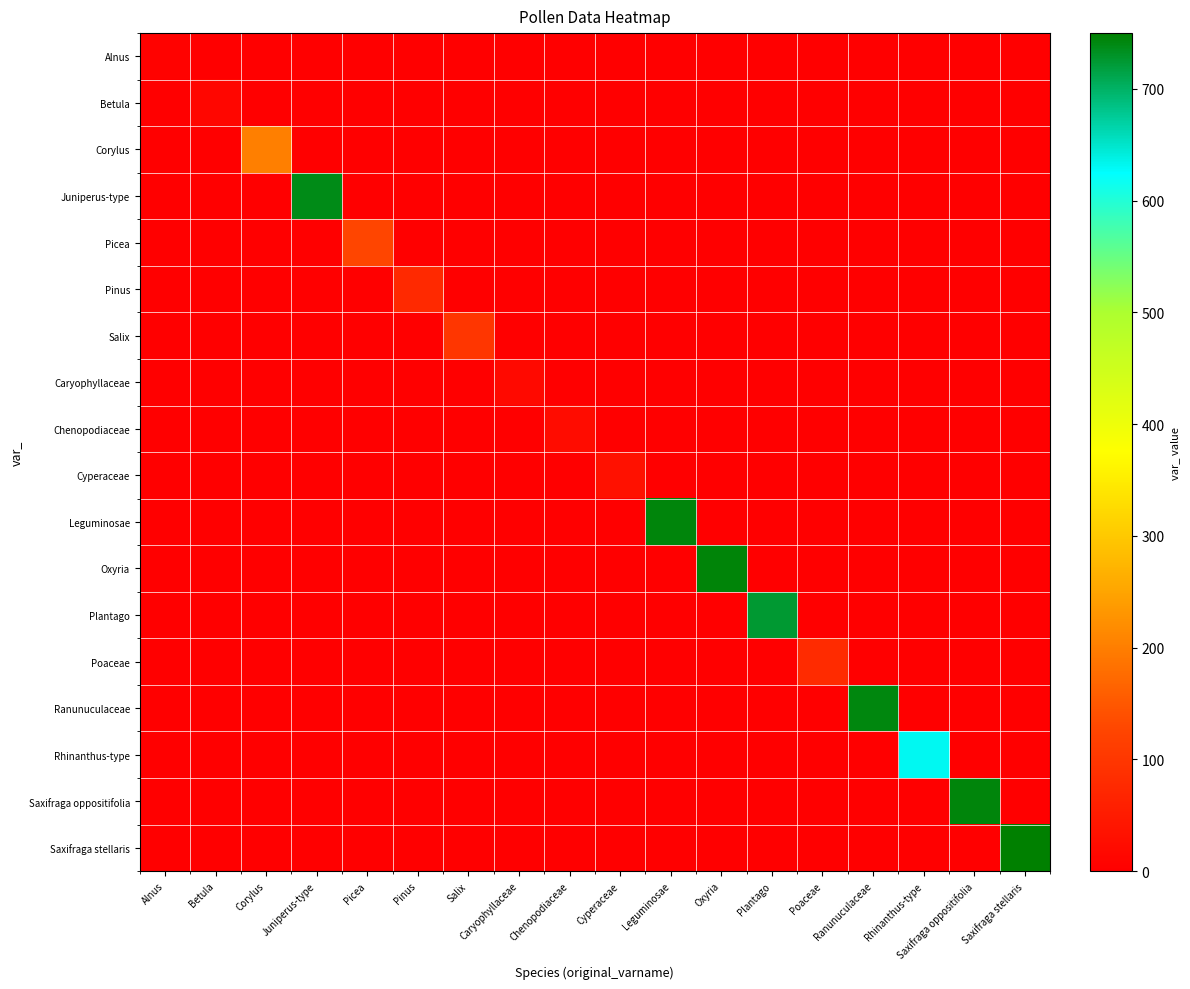

Reading left to right, list all the values displayed in this chart.

Alnus: Alnus=5	Betula=0	Corylus=0	Juniperus-type=0	Picea=0	Pinus=0	Salix=0	Caryophyllaceae=0	Chenopodiaceae=0	Cyperaceae=0	Leguminosae=0	Oxyria=0	Plantago=0	Poaceae=0	Ranunuculaceae=0	Rhinanthus-type=0	Saxifraga oppositifolia=0	Saxifraga stellaris=0
Betula: Alnus=0	Betula=12	Corylus=0	Juniperus-type=0	Picea=0	Pinus=0	Salix=0	Caryophyllaceae=0	Chenopodiaceae=0	Cyperaceae=0	Leguminosae=0	Oxyria=0	Plantago=0	Poaceae=0	Ranunuculaceae=0	Rhinanthus-type=0	Saxifraga oppositifolia=0	Saxifraga stellaris=0
Corylus: Alnus=0	Betula=0	Corylus=201	Juniperus-type=0	Picea=0	Pinus=0	Salix=0	Caryophyllaceae=0	Chenopodiaceae=0	Cyperaceae=0	Leguminosae=0	Oxyria=0	Plantago=0	Poaceae=0	Ranunuculaceae=0	Rhinanthus-type=0	Saxifraga oppositifolia=0	Saxifraga stellaris=0
Juniperus-type: Alnus=0	Betula=0	Corylus=0	Juniperus-type=738	Picea=0	Pinus=0	Salix=0	Caryophyllaceae=0	Chenopodiaceae=0	Cyperaceae=0	Leguminosae=0	Oxyria=0	Plantago=0	Poaceae=0	Ranunuculaceae=0	Rhinanthus-type=0	Saxifraga oppositifolia=0	Saxifraga stellaris=0
Picea: Alnus=0	Betula=0	Corylus=0	Juniperus-type=0	Picea=126	Pinus=0	Salix=0	Caryophyllaceae=0	Chenopodiaceae=0	Cyperaceae=0	Leguminosae=0	Oxyria=0	Plantago=0	Poaceae=0	Ranunuculaceae=0	Rhinanthus-type=0	Saxifraga oppositifolia=0	Saxifraga stellaris=0
Pinus: Alnus=0	Betula=0	Corylus=0	Juniperus-type=0	Picea=0	Pinus=75	Salix=0	Caryophyllaceae=0	Chenopodiaceae=0	Cyperaceae=0	Leguminosae=0	Oxyria=0	Plantago=0	Poaceae=0	Ranunuculaceae=0	Rhinanthus-type=0	Saxifraga oppositifolia=0	Saxifraga stellaris=0
Salix: Alnus=0	Betula=0	Corylus=0	Juniperus-type=0	Picea=0	Pinus=0	Salix=99	Caryophyllaceae=0	Chenopodiaceae=0	Cyperaceae=0	Leguminosae=0	Oxyria=0	Plantago=0	Poaceae=0	Ranunuculaceae=0	Rhinanthus-type=0	Saxifraga oppositifolia=0	Saxifraga stellaris=0
Caryophyllaceae: Alnus=0	Betula=0	Corylus=0	Juniperus-type=0	Picea=0	Pinus=0	Salix=0	Caryophyllaceae=18	Chenopodiaceae=0	Cyperaceae=0	Leguminosae=0	Oxyria=0	Plantago=0	Poaceae=0	Ranunuculaceae=0	Rhinanthus-type=0	Saxifraga oppositifolia=0	Saxifraga stellaris=0
Chenopodiaceae: Alnus=0	Betula=0	Corylus=0	Juniperus-type=0	Picea=0	Pinus=0	Salix=0	Caryophyllaceae=0	Chenopodiaceae=24	Cyperaceae=0	Leguminosae=0	Oxyria=0	Plantago=0	Poaceae=0	Ranunuculaceae=0	Rhinanthus-type=0	Saxifraga oppositifolia=0	Saxifraga stellaris=0
Cyperaceae: Alnus=0	Betula=0	Corylus=0	Juniperus-type=0	Picea=0	Pinus=0	Salix=0	Caryophyllaceae=0	Chenopodiaceae=0	Cyperaceae=33	Leguminosae=0	Oxyria=0	Plantago=0	Poaceae=0	Ranunuculaceae=0	Rhinanthus-type=0	Saxifraga oppositifolia=0	Saxifraga stellaris=0
Leguminosae: Alnus=0	Betula=0	Corylus=0	Juniperus-type=0	Picea=0	Pinus=0	Salix=0	Caryophyllaceae=0	Chenopodiaceae=0	Cyperaceae=0	Leguminosae=744	Oxyria=0	Plantago=0	Poaceae=0	Ranunuculaceae=0	Rhinanthus-type=0	Saxifraga oppositifolia=0	Saxifraga stellaris=0
Oxyria: Alnus=0	Betula=0	Corylus=0	Juniperus-type=0	Picea=0	Pinus=0	Salix=0	Caryophyllaceae=0	Chenopodiaceae=0	Cyperaceae=0	Leguminosae=0	Oxyria=745	Plantago=0	Poaceae=0	Ranunuculaceae=0	Rhinanthus-type=0	Saxifraga oppositifolia=0	Saxifraga stellaris=0
Plantago: Alnus=0	Betula=0	Corylus=0	Juniperus-type=0	Picea=0	Pinus=0	Salix=0	Caryophyllaceae=0	Chenopodiaceae=0	Cyperaceae=0	Leguminosae=0	Oxyria=0	Plantago=724	Poaceae=0	Ranunuculaceae=0	Rhinanthus-type=0	Saxifraga oppositifolia=0	Saxifraga stellaris=0
Poaceae: Alnus=0	Betula=0	Corylus=0	Juniperus-type=0	Picea=0	Pinus=0	Salix=0	Caryophyllaceae=0	Chenopodiaceae=0	Cyperaceae=0	Leguminosae=0	Oxyria=0	Plantago=0	Poaceae=80	Ranunuculaceae=0	Rhinanthus-type=0	Saxifraga oppositifolia=0	Saxifraga stellaris=0
Ranunuculaceae: Alnus=0	Betula=0	Corylus=0	Juniperus-type=0	Picea=0	Pinus=0	Salix=0	Caryophyllaceae=0	Chenopodiaceae=0	Cyperaceae=0	Leguminosae=0	Oxyria=0	Plantago=0	Poaceae=0	Ranunuculaceae=742	Rhinanthus-type=0	Saxifraga oppositifolia=0	Saxifraga stellaris=0
Rhinanthus-type: Alnus=0	Betula=0	Corylus=0	Juniperus-type=0	Picea=0	Pinus=0	Salix=0	Caryophyllaceae=0	Chenopodiaceae=0	Cyperaceae=0	Leguminosae=0	Oxyria=0	Plantago=0	Poaceae=0	Ranunuculaceae=0	Rhinanthus-type=631	Saxifraga oppositifolia=0	Saxifraga stellaris=0
Saxifraga oppositifolia: Alnus=0	Betula=0	Corylus=0	Juniperus-type=0	Picea=0	Pinus=0	Salix=0	Caryophyllaceae=0	Chenopodiaceae=0	Cyperaceae=0	Leguminosae=0	Oxyria=0	Plantago=0	Poaceae=0	Ranunuculaceae=0	Rhinanthus-type=0	Saxifraga oppositifolia=743	Saxifraga stellaris=0
Saxifraga stellaris: Alnus=0	Betula=0	Corylus=0	Juniperus-type=0	Picea=0	Pinus=0	Salix=0	Caryophyllaceae=0	Chenopodiaceae=0	Cyperaceae=0	Leguminosae=0	Oxyria=0	Plantago=0	Poaceae=0	Ranunuculaceae=0	Rhinanthus-type=0	Saxifraga oppositifolia=0	Saxifraga stellaris=750